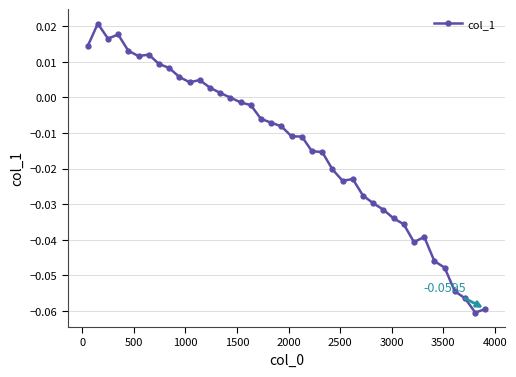

What is the sum of all values?

-0.6